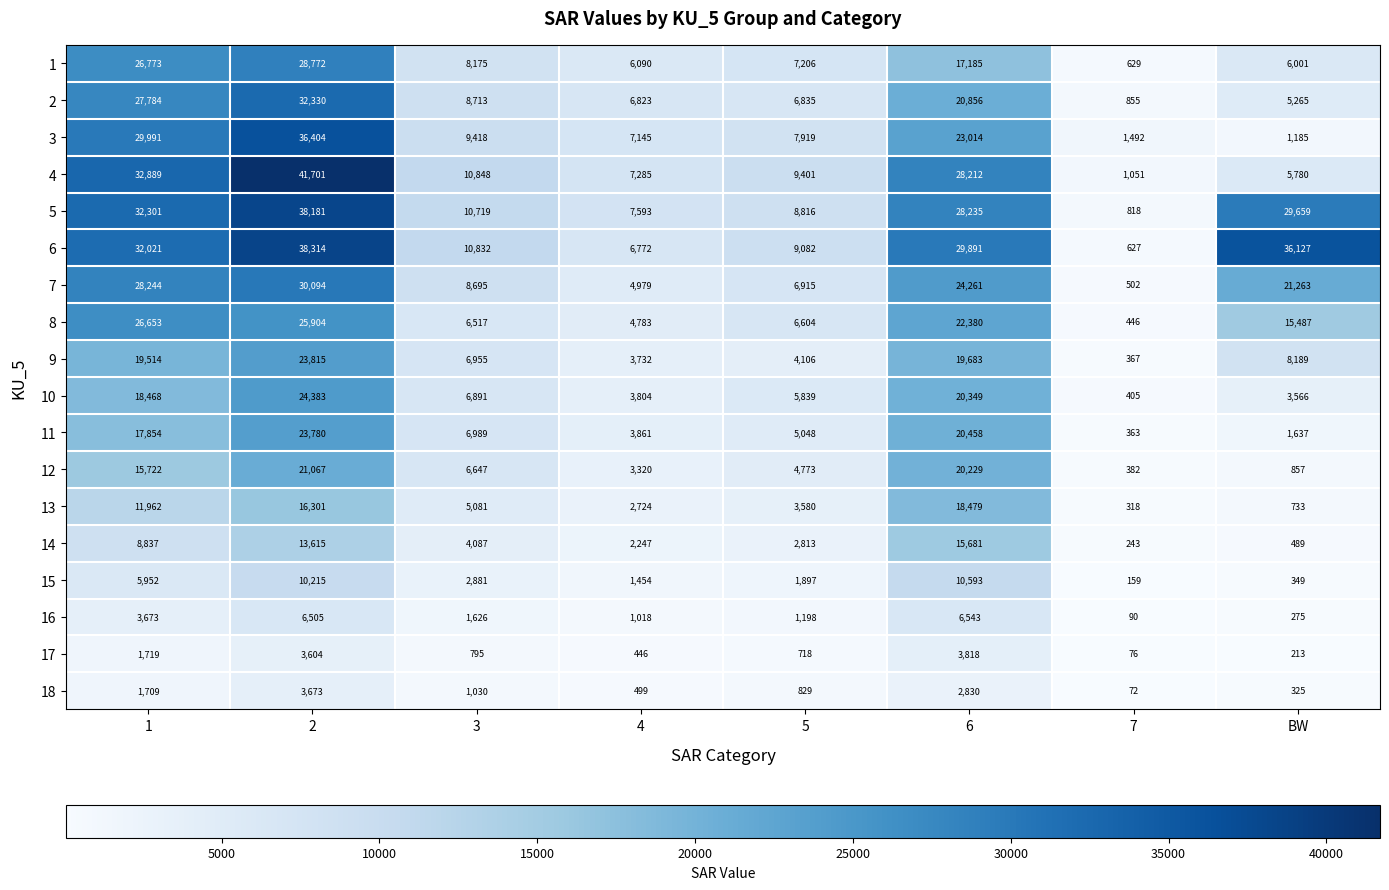

What is the approximate value of 8 at 2, to the nearest 100?

25900